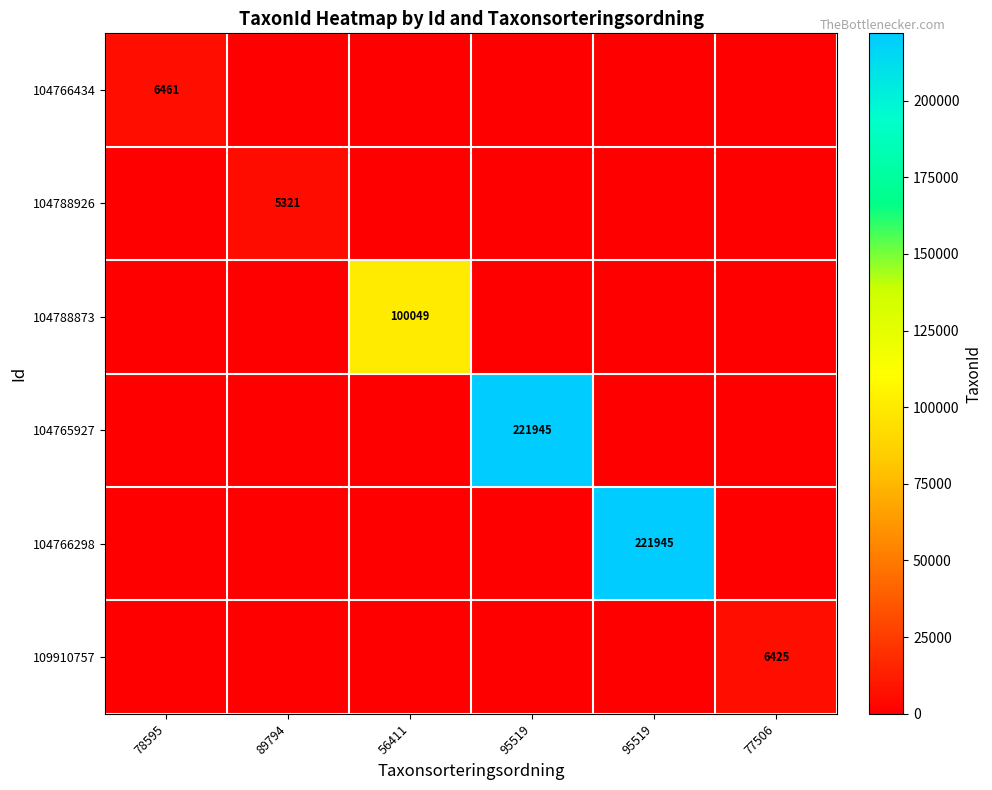

What is the greatest value displayed?

221945